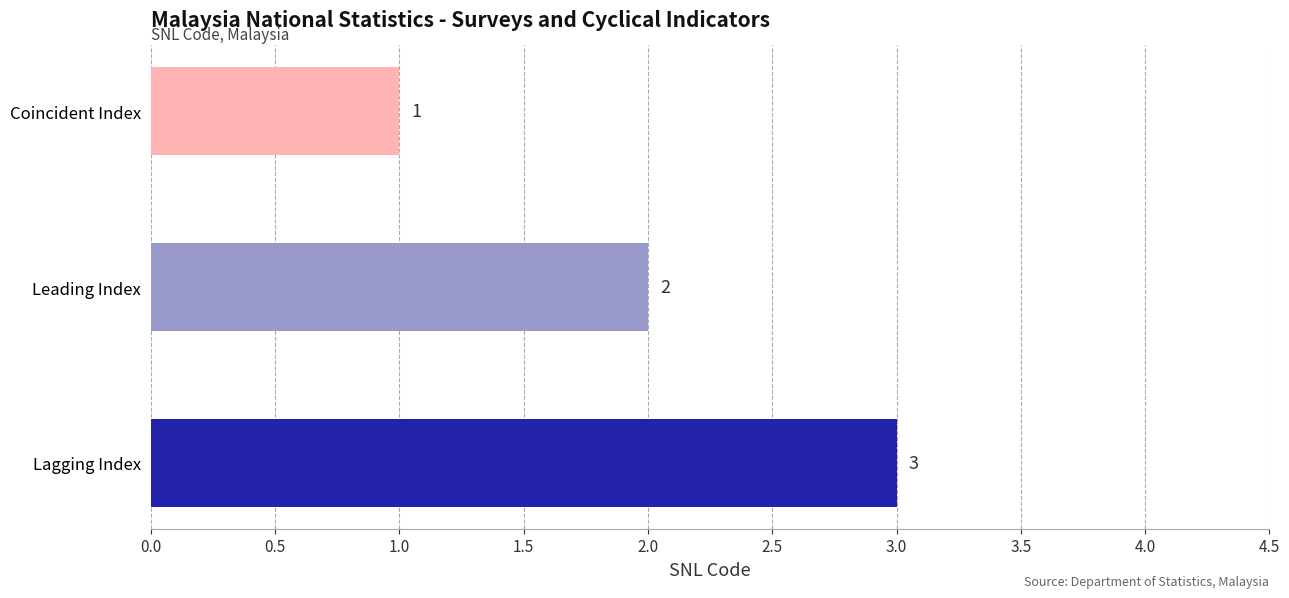

The chart shows a value of 0 at Coincident Index. True or false?

False